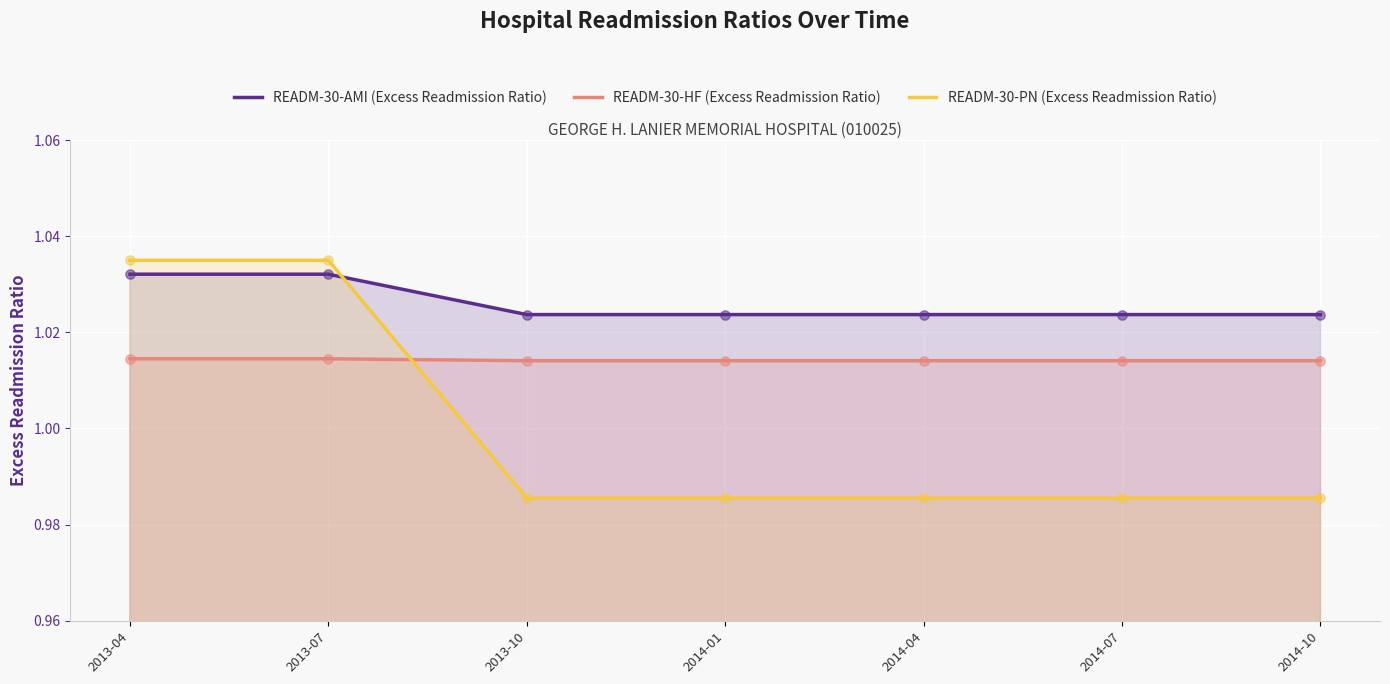

Which series contains the lowest Y value?

READM-30-PN (Excess Readmission Ratio)